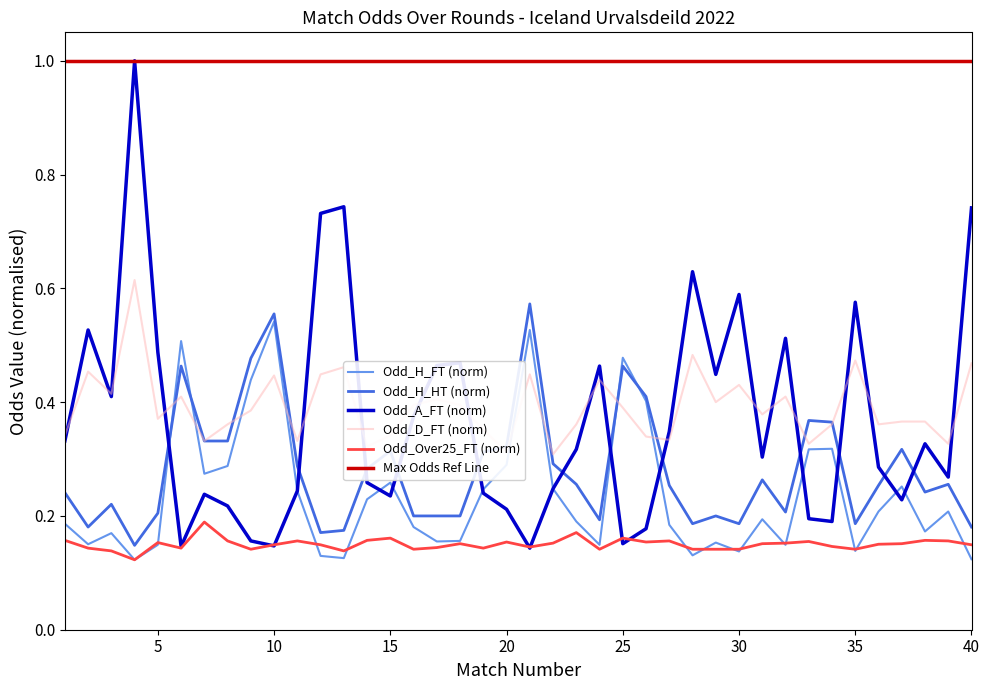

At which category does Odd_H_FT reach its first local valley?

2